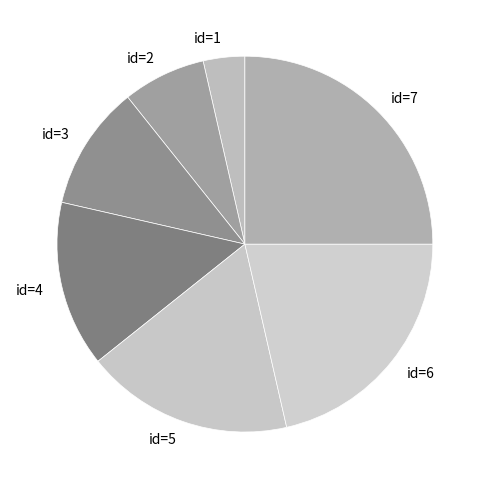

Combined, do id=2 and id=6 account for over 50%?

No